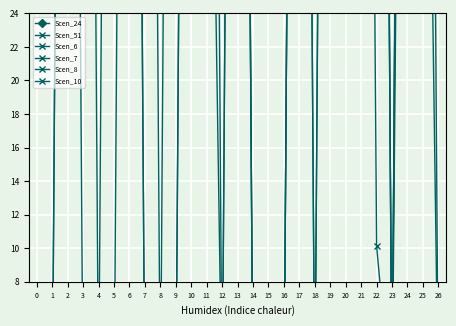

Reading right to left, list all the values displayed in this chart.

Scen_24: 26=150.6	25=131.5	24=138.6	23=146.5	22=138.6	21=146.5	20=144.9	19=141.3	18=131.5	17=138.6	16=131.5	15=47.5	14=131.5	13=138.6	12=131.5	11=131.5	10=138.6	9=131.5	8=78.7	7=131.5	6=138.6	5=131.5	4=131.5	3=131.5	2=138.6	1=131.5	0=131.5
Scen_51: 26=0.0	25=131.5	24=101.8	23=0.0	22=10.1	21=131.5	20=131.5	19=131.5	18=0.0	17=131.5	16=0.0	15=0.0	14=0.0	13=131.5	12=0.0	11=60.0	10=131.5	9=0.0	8=0.0	7=0.0	6=131.5	5=0.0	4=0.0	3=0.0	2=131.5	1=0.0	0=0.0
Scen_6: 26=0.0	25=66.1	24=131.5	23=0.0	22=131.5	21=131.5	20=131.5	19=131.5	18=0.0	17=131.5	16=0.0	15=0.0	14=0.0	13=131.5	12=0.0	11=131.5	10=131.5	9=0.0	8=0.0	7=0.0	6=131.5	5=131.5	4=0.7	3=131.5	2=131.5	1=0.0	0=0.0
Scen_7: 26=131.5	25=76.6	24=131.5	23=0.0	22=131.5	21=131.5	20=131.5	19=131.5	18=131.5	17=131.5	16=0.0	15=0.0	14=0.0	13=131.5	12=131.5	11=131.5	10=131.5	9=131.5	8=0.0	7=131.5	6=131.5	5=131.5	4=131.5	3=131.5	2=131.5	1=131.5	0=131.5
Scen_8: 26=131.5	25=131.5	24=138.6	23=0.0	22=138.6	21=131.5	20=138.6	19=138.6	18=138.6	17=146.5	16=131.5	15=131.5	14=131.5	13=138.6	12=146.5	11=138.6	10=146.5	9=131.5	8=131.5	7=138.6	6=146.5	5=138.6	4=138.6	3=138.6	2=146.5	1=131.5	0=131.5
Scen_10: 26=131.5	25=131.5	24=146.5	23=32.3	22=138.6	21=131.5	20=138.6	19=138.6	18=138.6	17=146.5	16=131.5	15=131.5	14=131.5	13=138.6	12=146.5	11=138.6	10=146.5	9=131.5	8=131.5	7=138.6	6=146.5	5=138.6	4=138.6	3=138.6	2=146.5	1=138.6	0=138.6